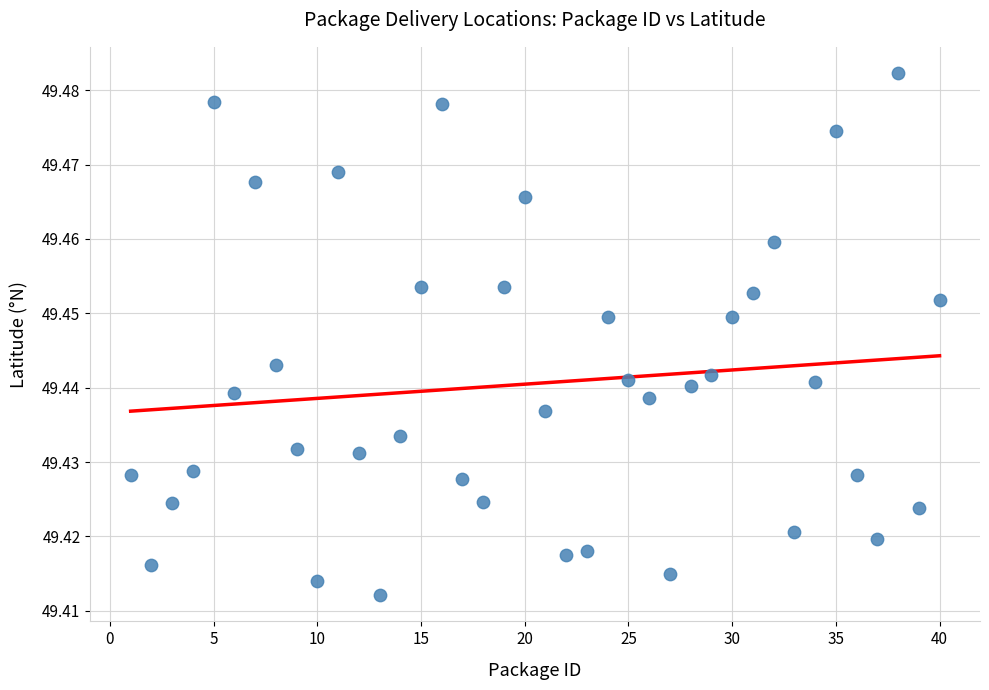

How many data points are displayed?

40